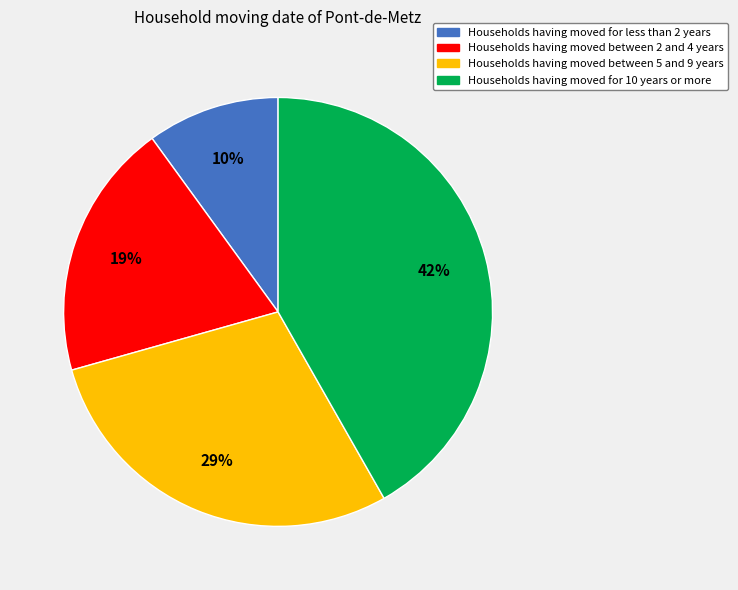

To the nearest percent, what is the average slice percentage?

25%